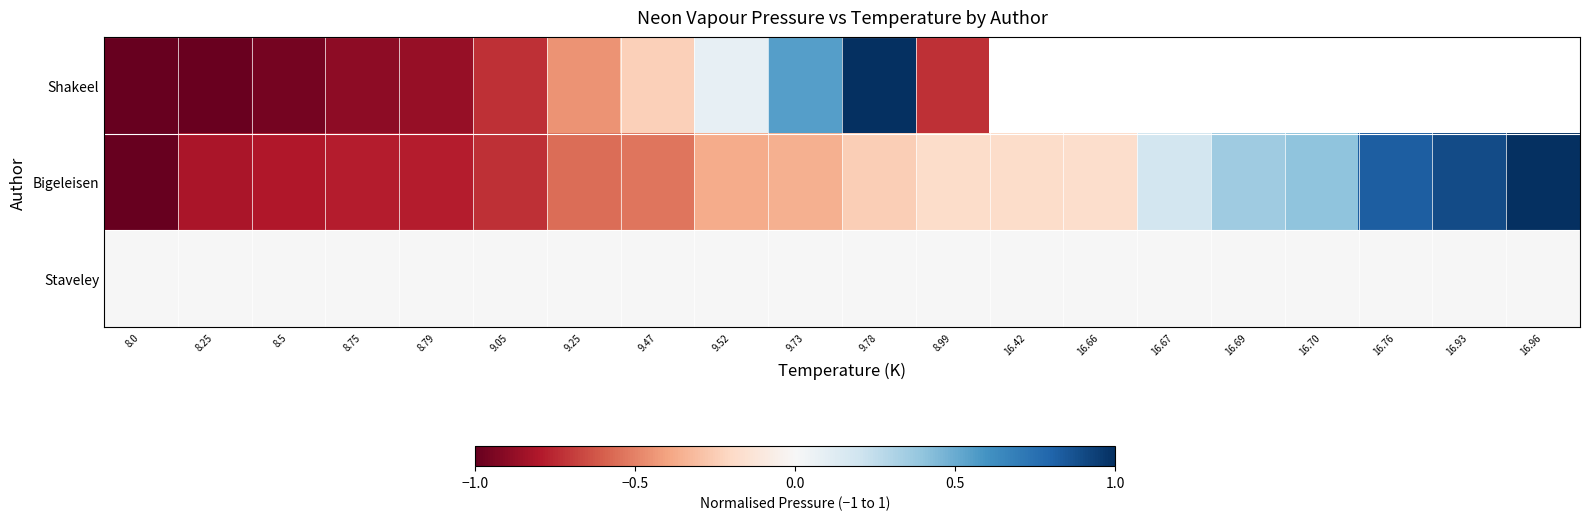

How many values in Shakeel are below zero?

9